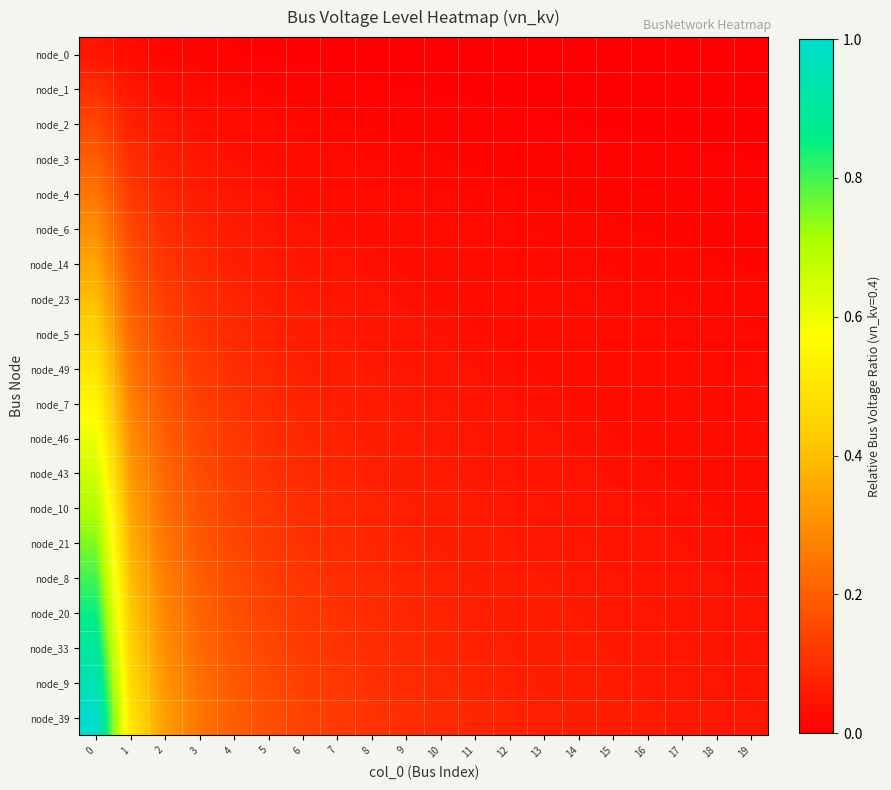

What is the spread (max minus min) of values at 4?

0.2